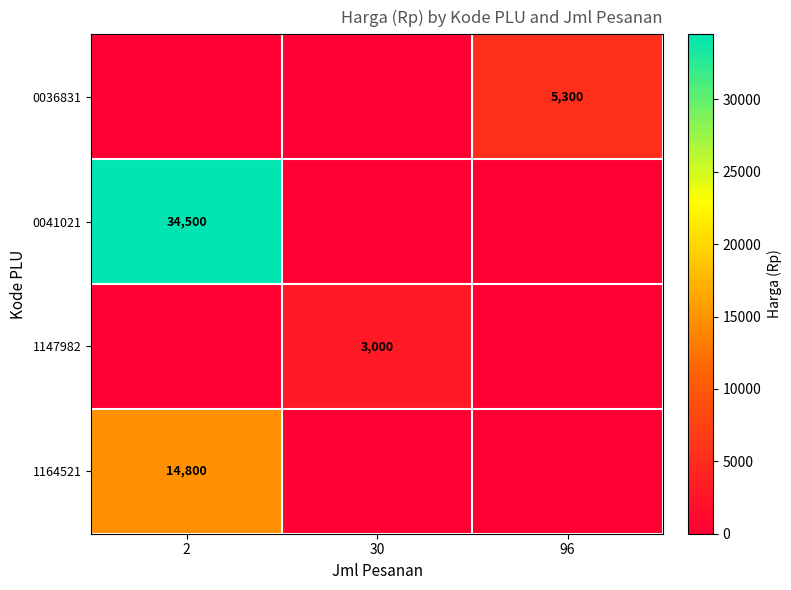

The 0036831 series shows 3557 at 96. True or false?

False